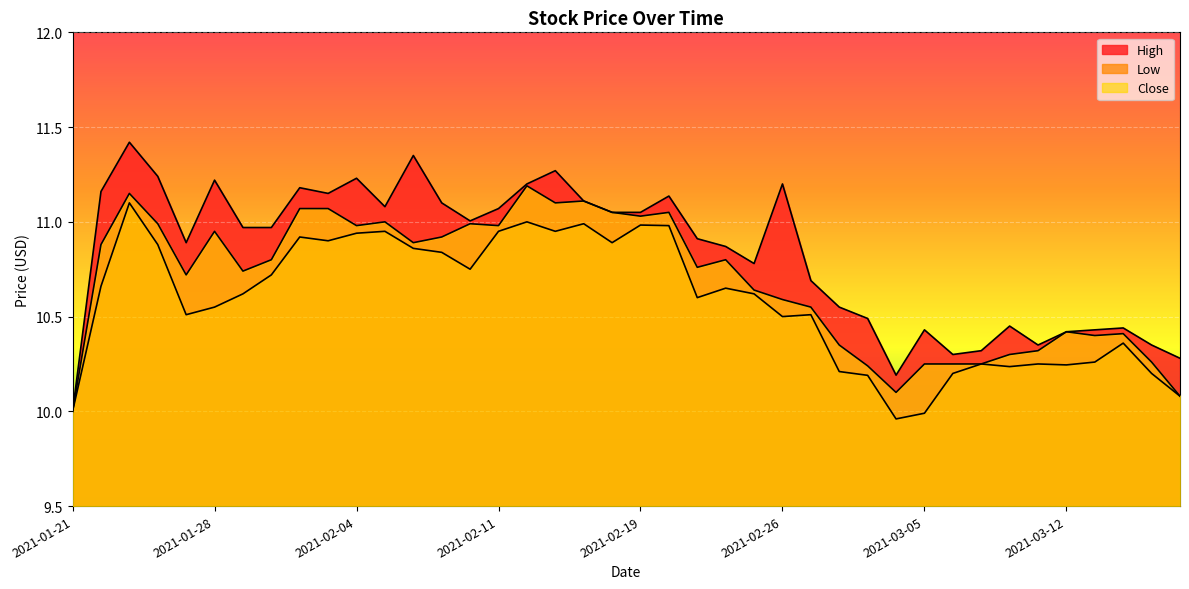

Between 2021-03-02 and 2021-03-03, which series saw the biggest shift?

Close